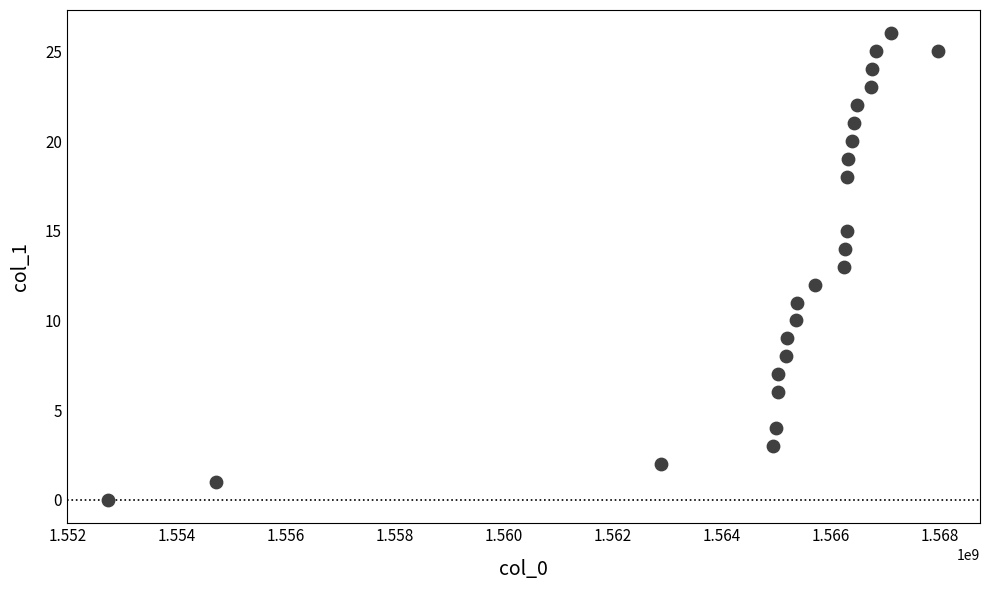

What is the range of Y values (max minus min)?

26